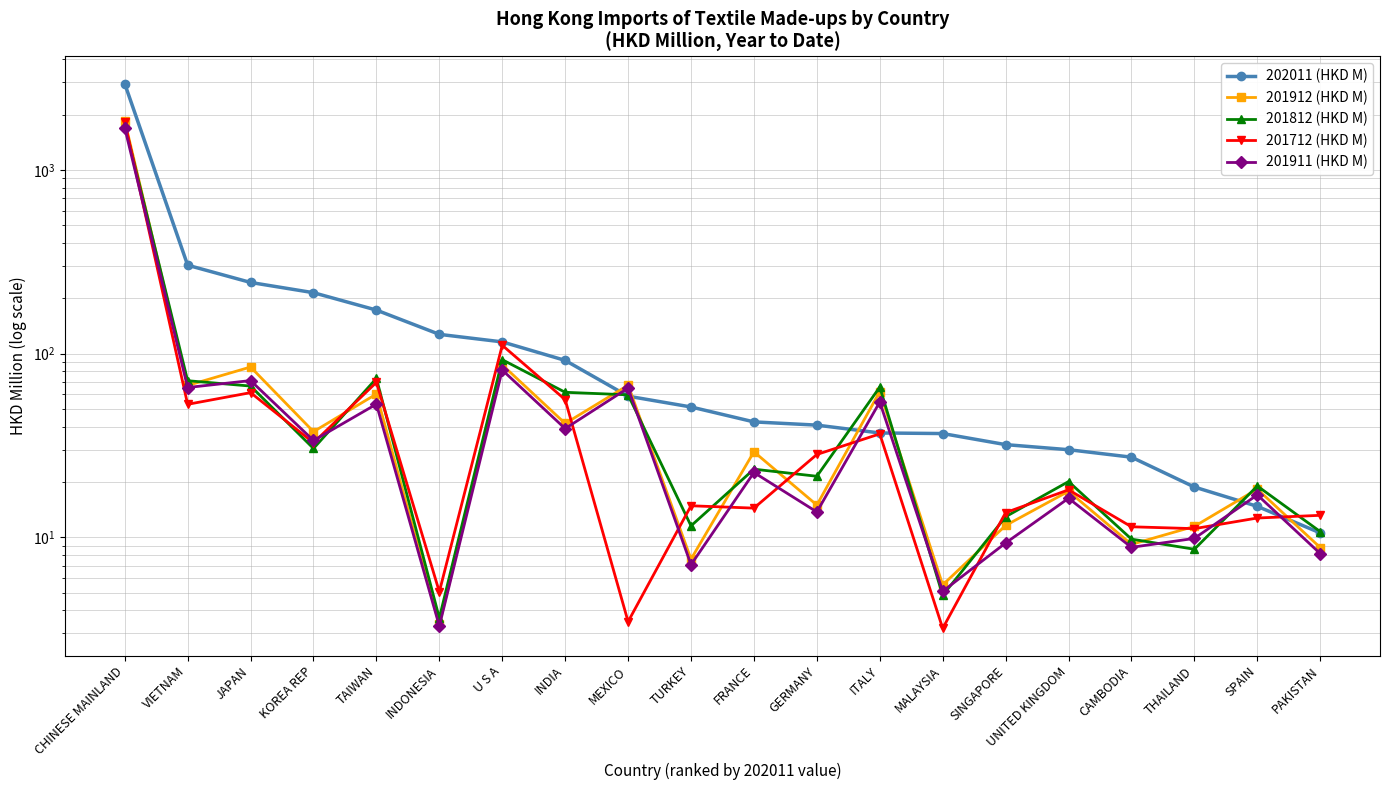

At which category is the sum across all series the highest?

CHINESE MAINLAND